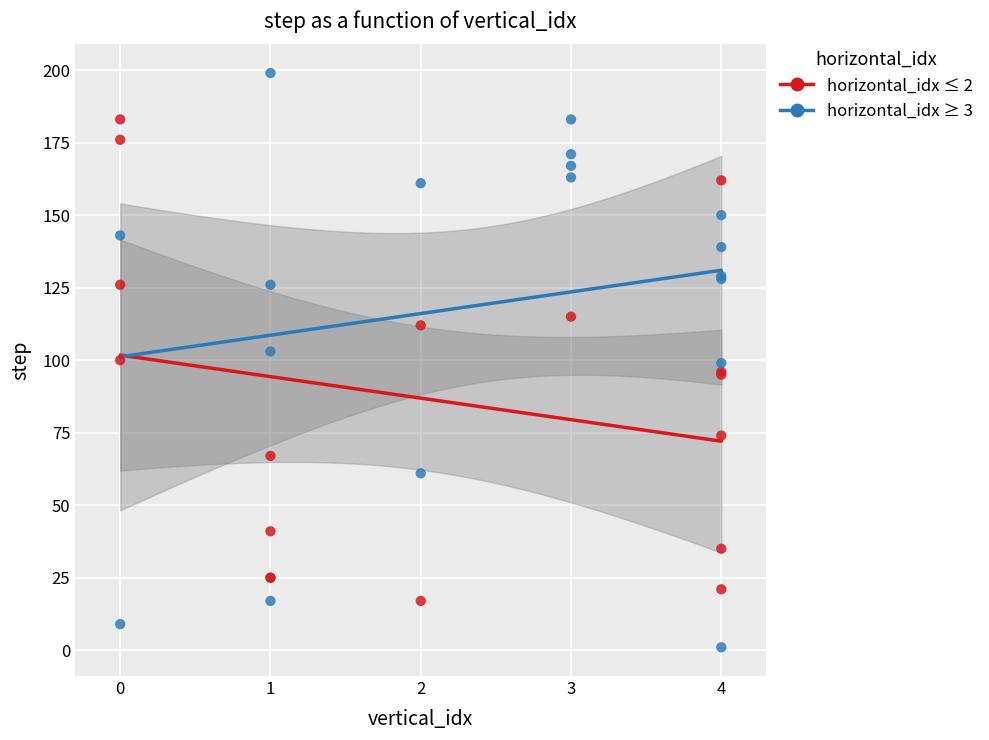

Which series reaches the maximum Y coordinate?

horizontal_idx ≥ 3